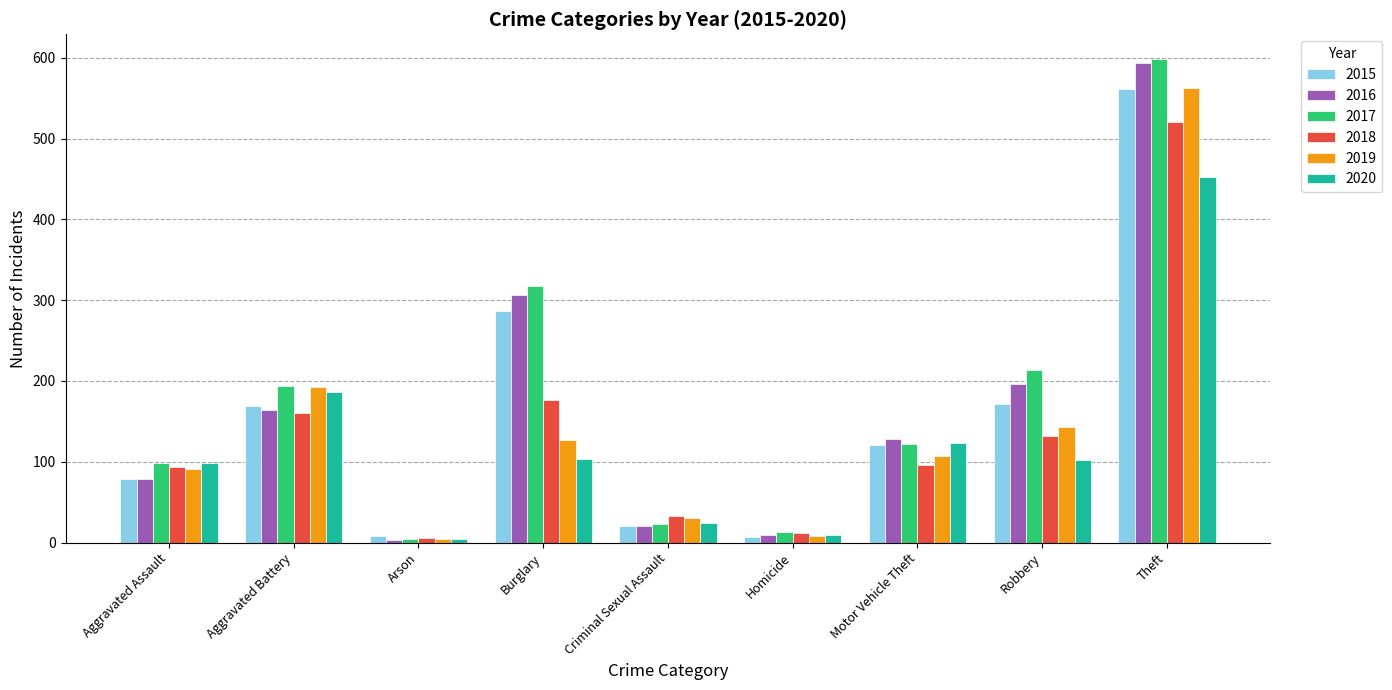

At which label does 2016 reach its peak?

Theft